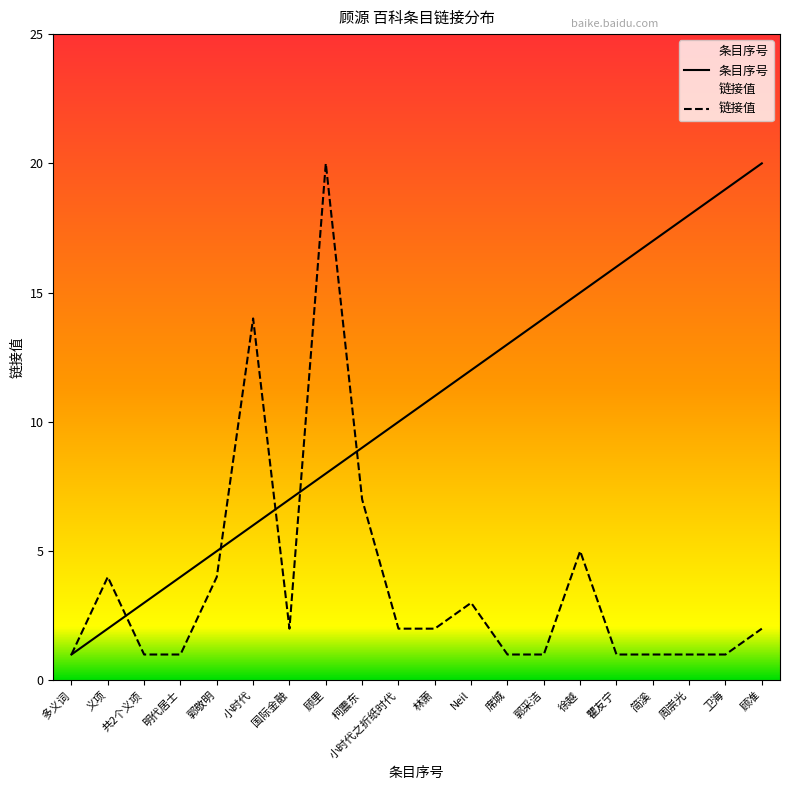

Rank the series by their maximum value, from lowest to highest.

条目序号, 链接值